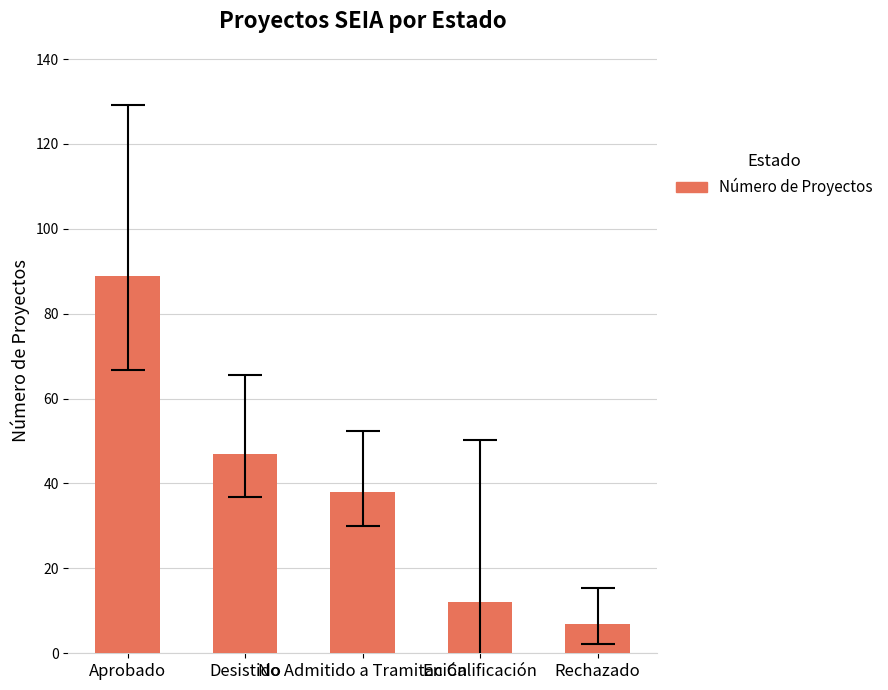

What is the ratio of the value at Desistido to the value at Rechazado?

6.7